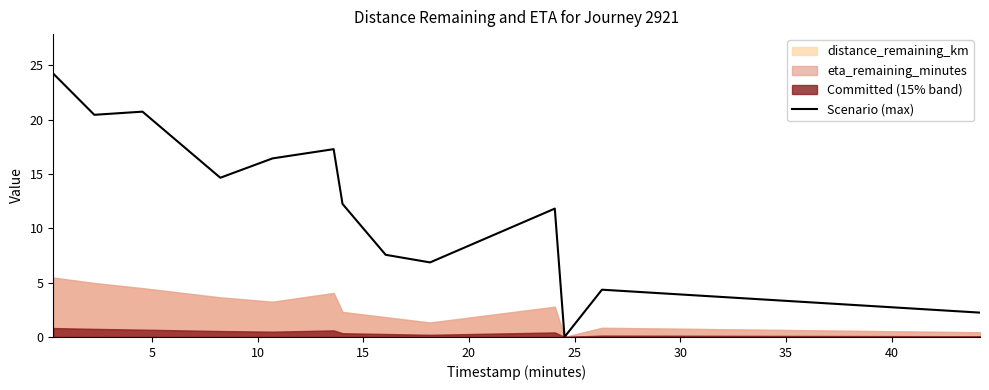

What is the change in value from 5 to 10?

+0.3